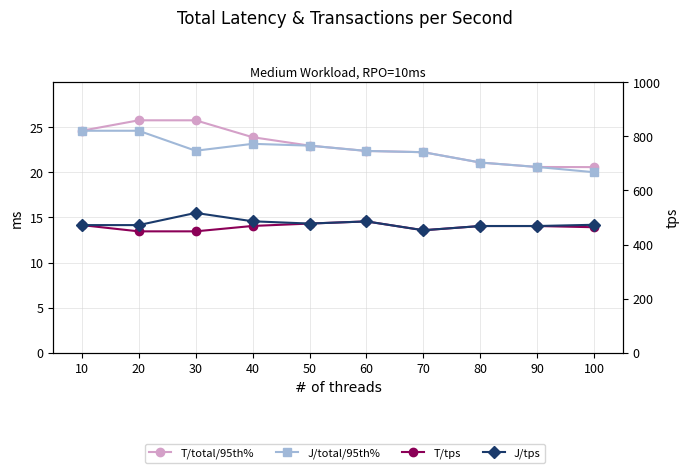

What is the greatest value displayed?

516.7